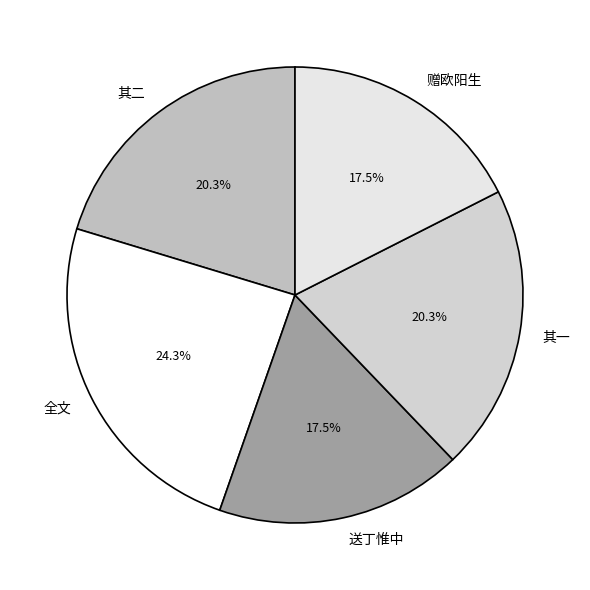

How much of the chart is everything except 赠欧阳生?

82.5%